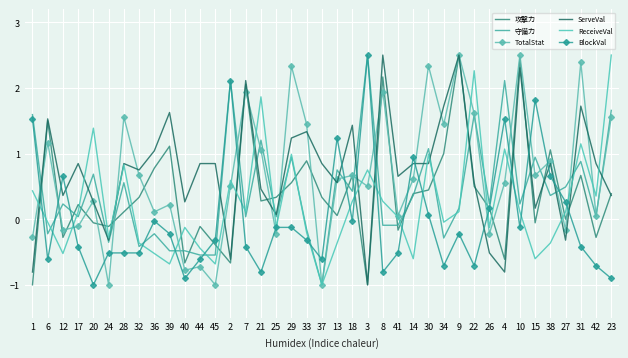

In BlockVal, how many points are higher than both neighbors (excluding endpoints)?

9